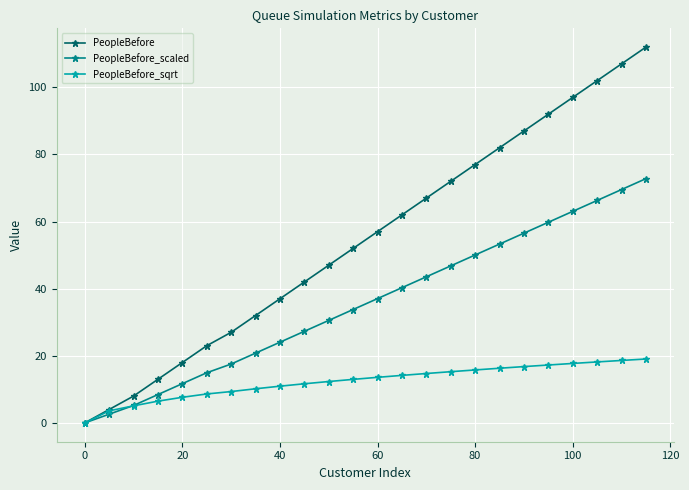

After their last crossing, which series has the higher values: PeopleBefore_scaled or PeopleBefore_sqrt?

PeopleBefore_scaled